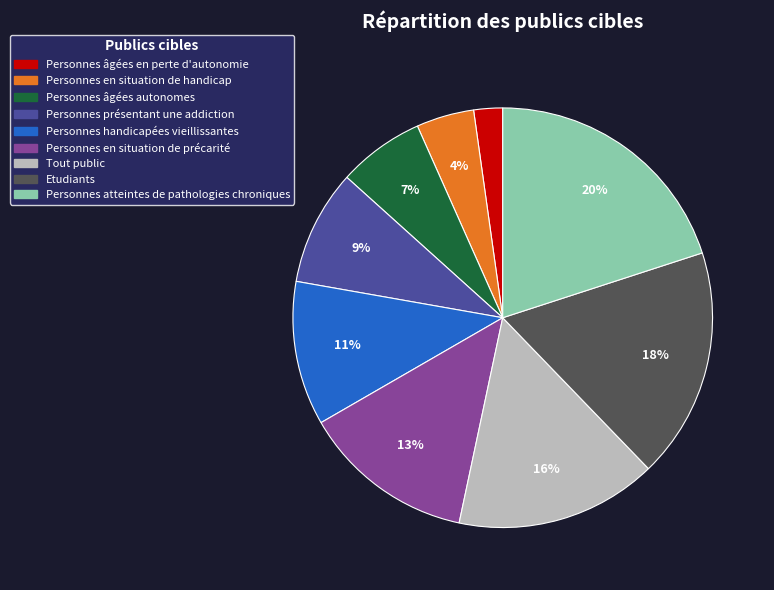

What percentage is the Etudiants slice, to the nearest percent?

18%